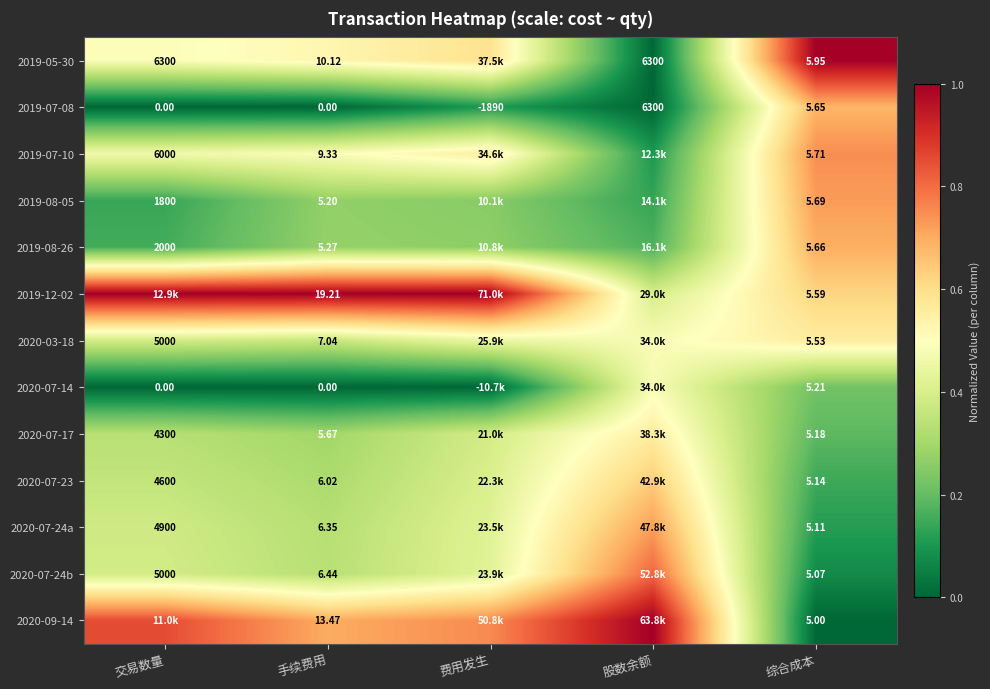

Is the value of 2020-07-24b at 交易数量 greater than the value of 2020-07-17 at 手续费用?

Yes